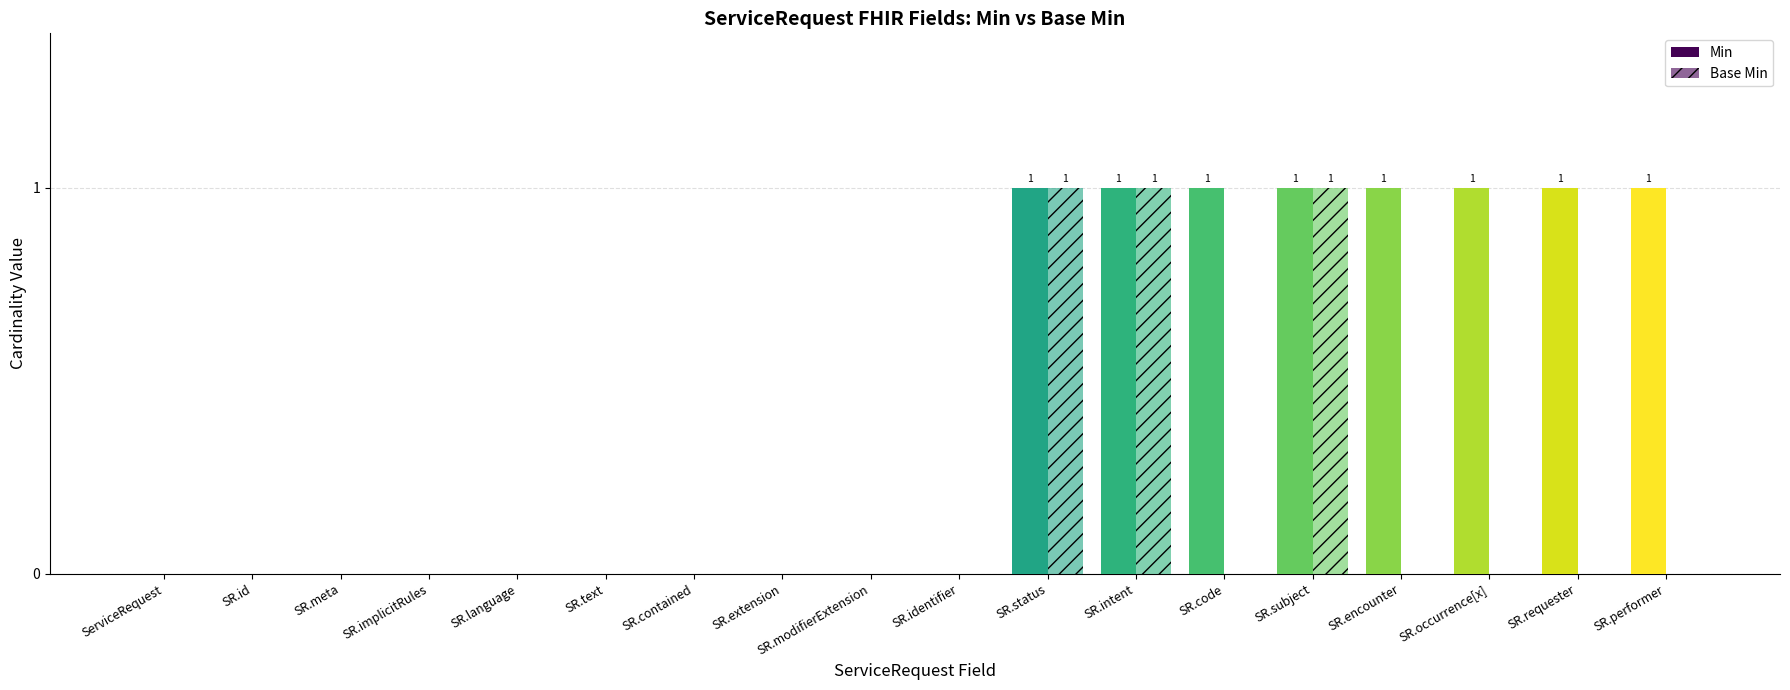

Are the bars horizontal?

No